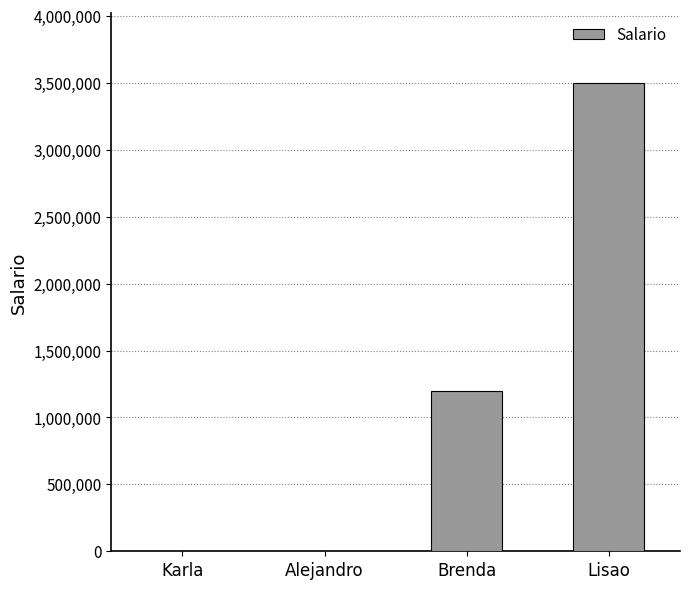

How many data points does each series have?

4